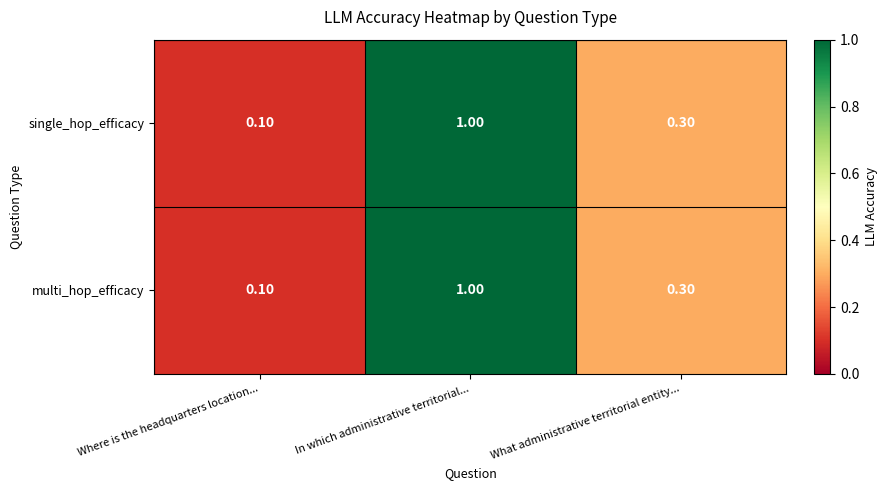

Rank the categories by multi_hop_efficacy value from highest to lowest.

In which administrative territorial..., What administrative territorial entity..., Where is the headquarters location...